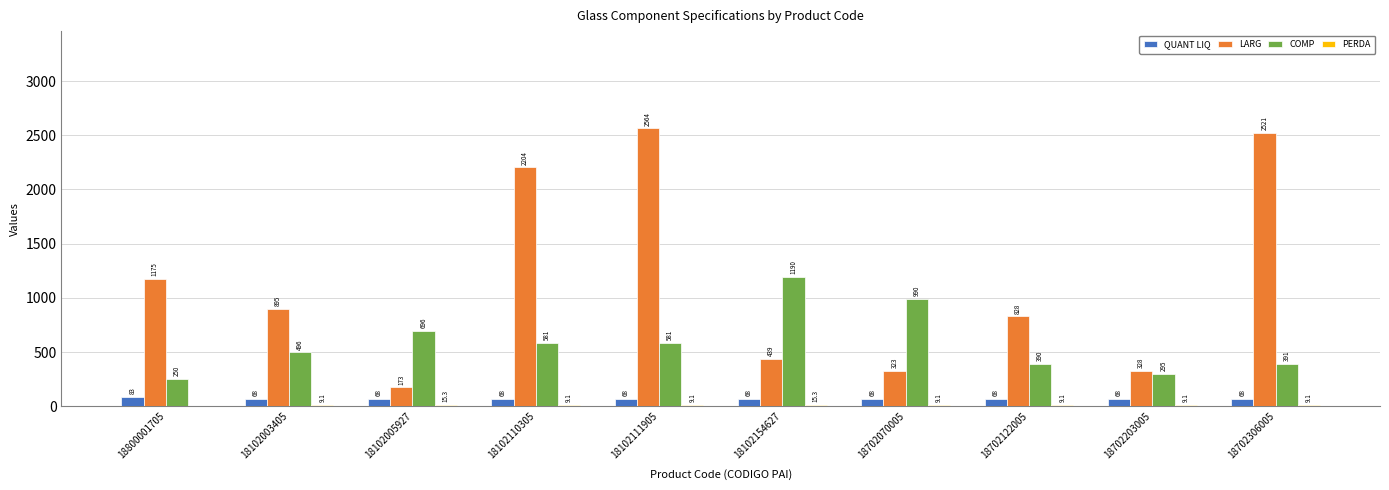

The value of LARG at 18702070005 is 539.1. True or false?

False